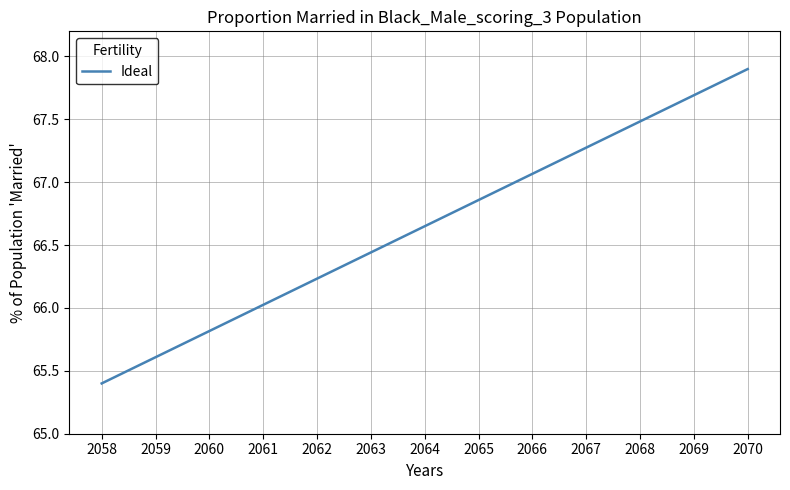

True or false: the data shows 111.9 at 2063.

False